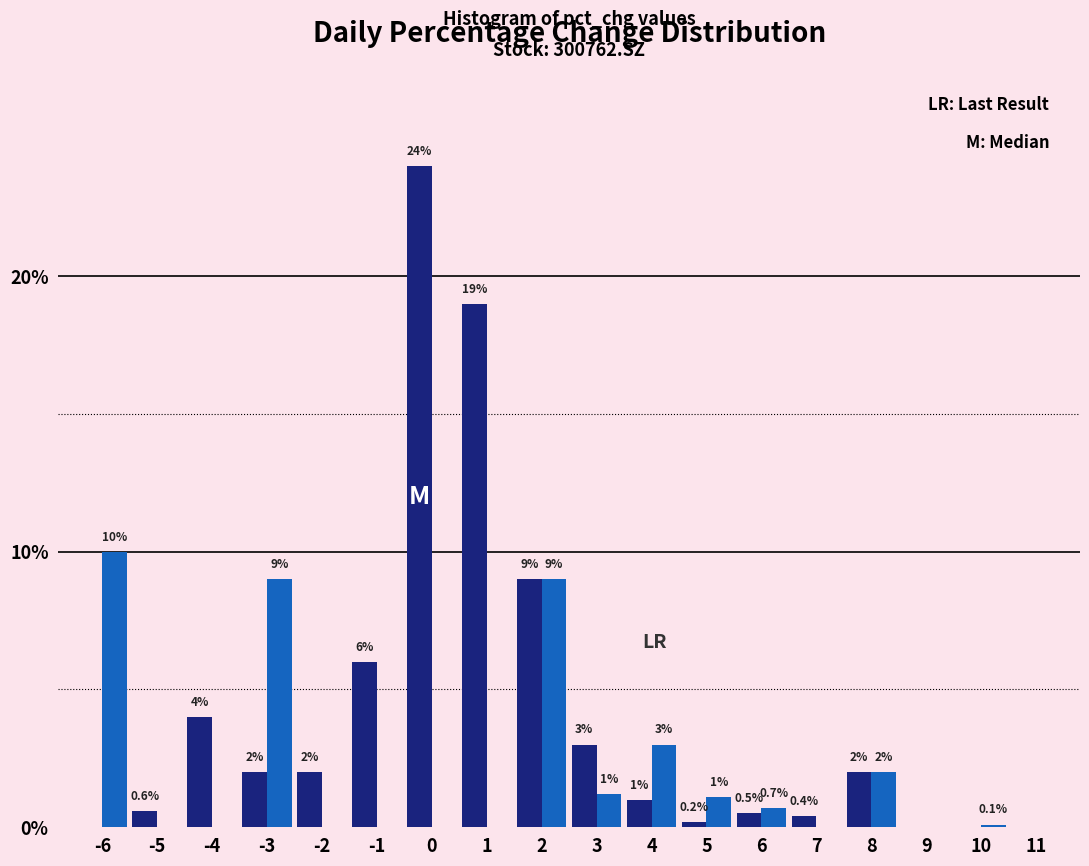

What is the total value across all series at 0?

24.0